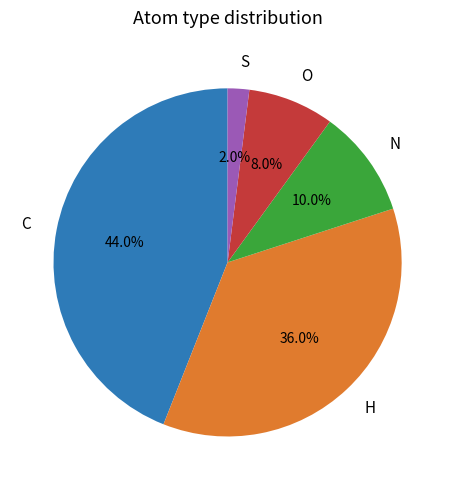

Which slice is the largest?

C